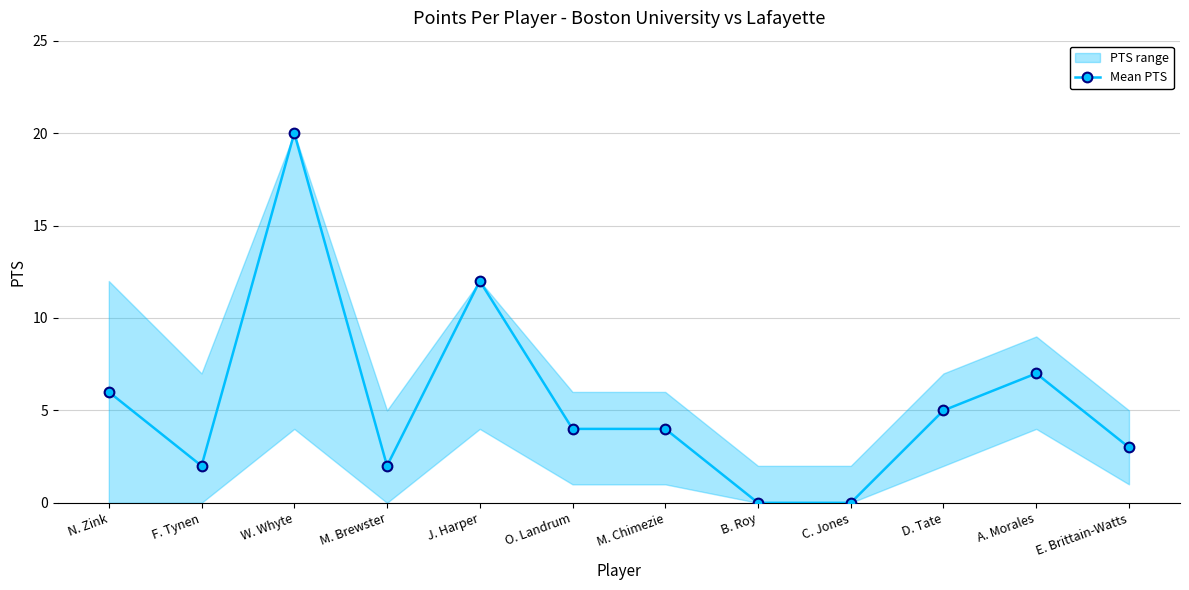

The value at F. Tynen is 1. True or false?

False